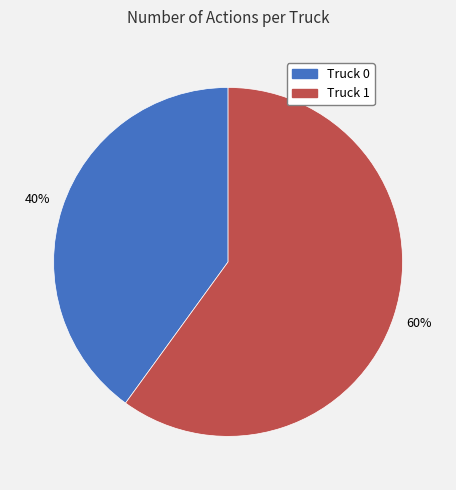

To the nearest percent, what is the difference between the Truck 1 and Truck 0 slice percentages?

20%